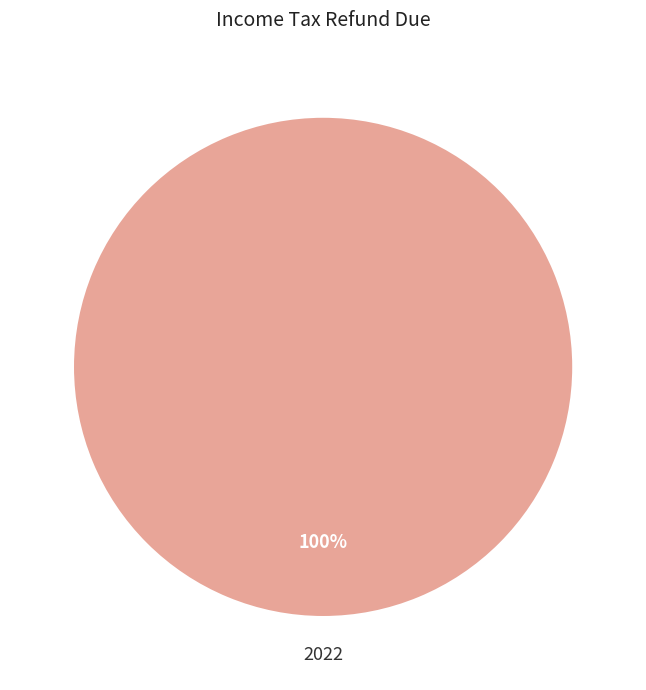

Does 2022 represent more than half of the total?

Yes